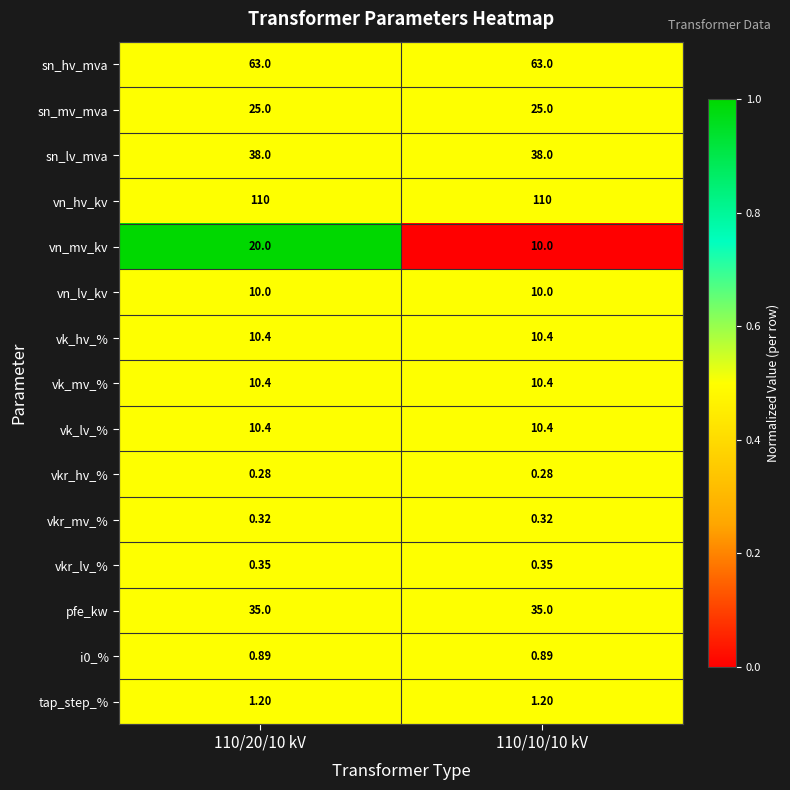

Which series has the largest range (max minus min)?

vn_mv_kv